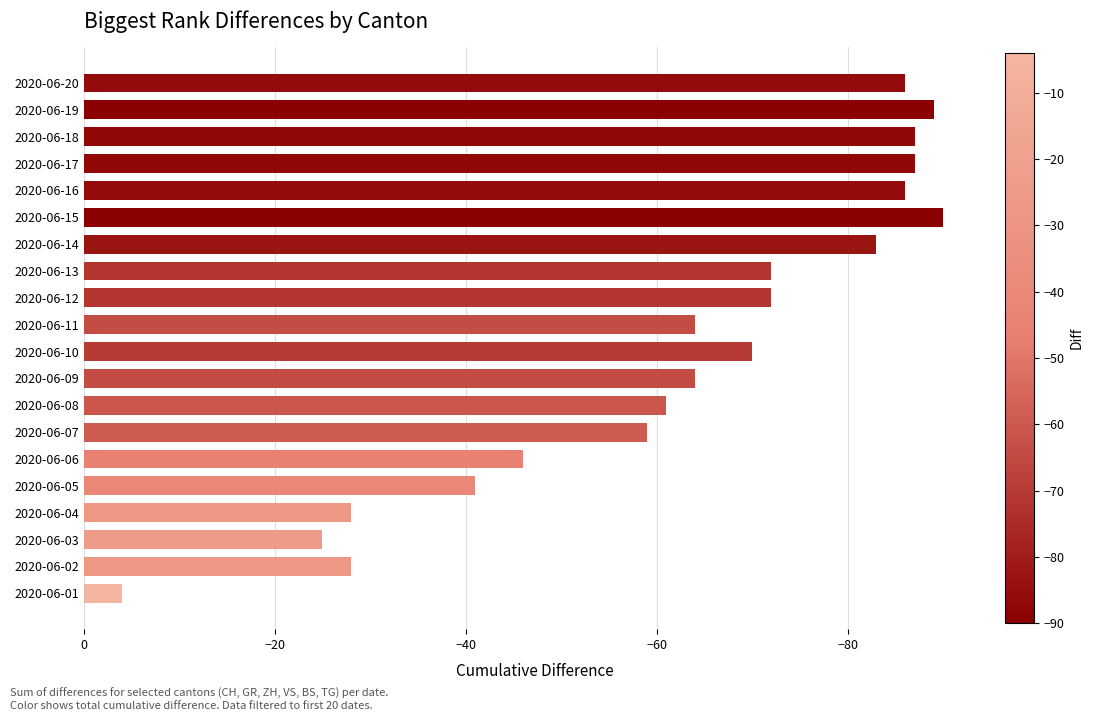

What is the smallest value displayed?

-90